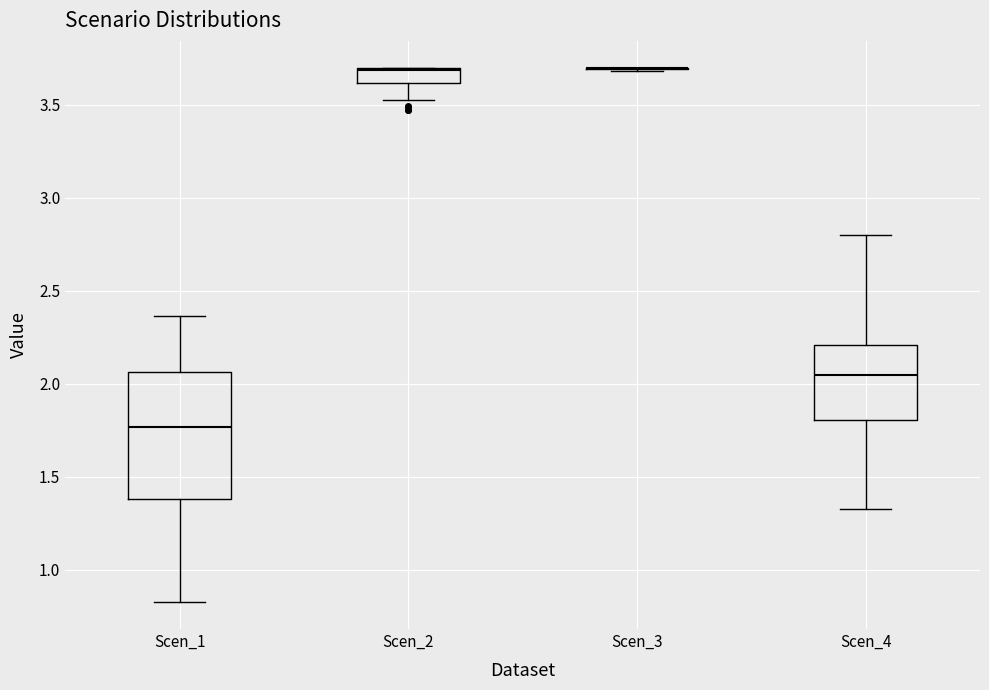

Reading left to right, read every box against the y-axis: the position of its median line, the range the box covers, and the ends of its whiskers. The values are not printed on the chart, so give them approximately, as read against the axis.

Scen_1: median 1.75, box 1.40 to 2.05, whiskers 0.80 to 2.35
Scen_2: median 3.70, box 3.60 to 3.70, whiskers 3.50 to 3.70
Scen_3: box collapsed to a line at 3.70, whiskers 3.70 to 3.70
Scen_4: median 2.05, box 1.80 to 2.20, whiskers 1.35 to 2.80